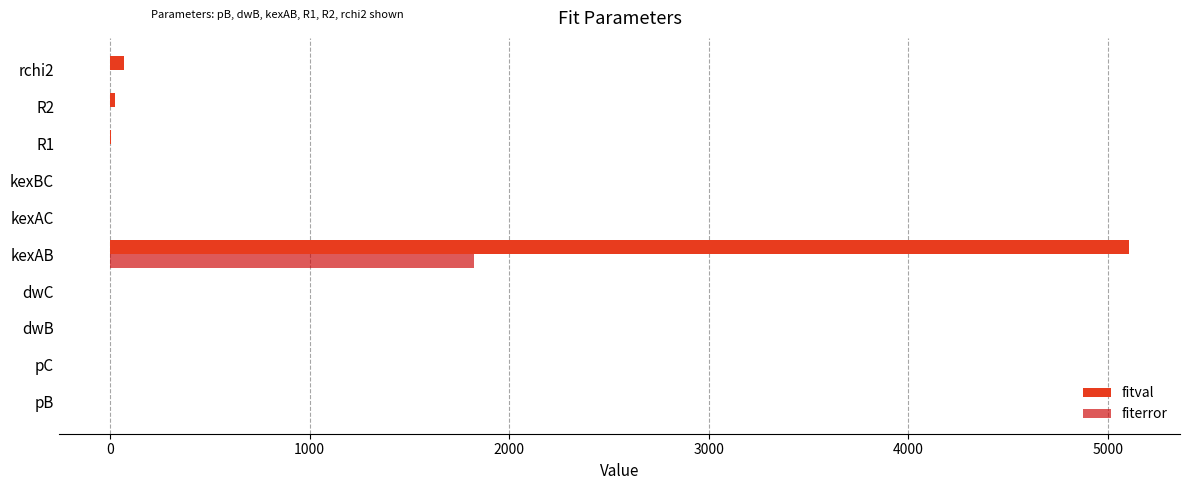

Count the number of categories in the chart.

10